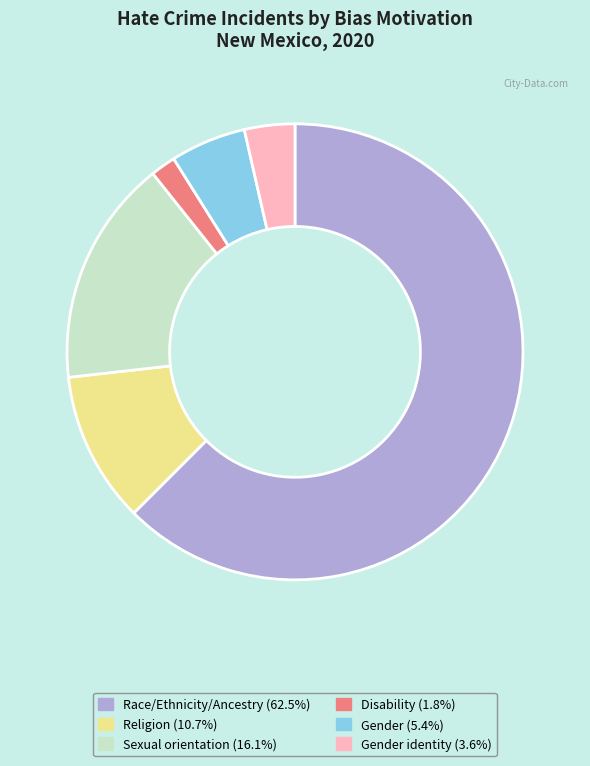

Is there a majority slice in this chart?

Yes